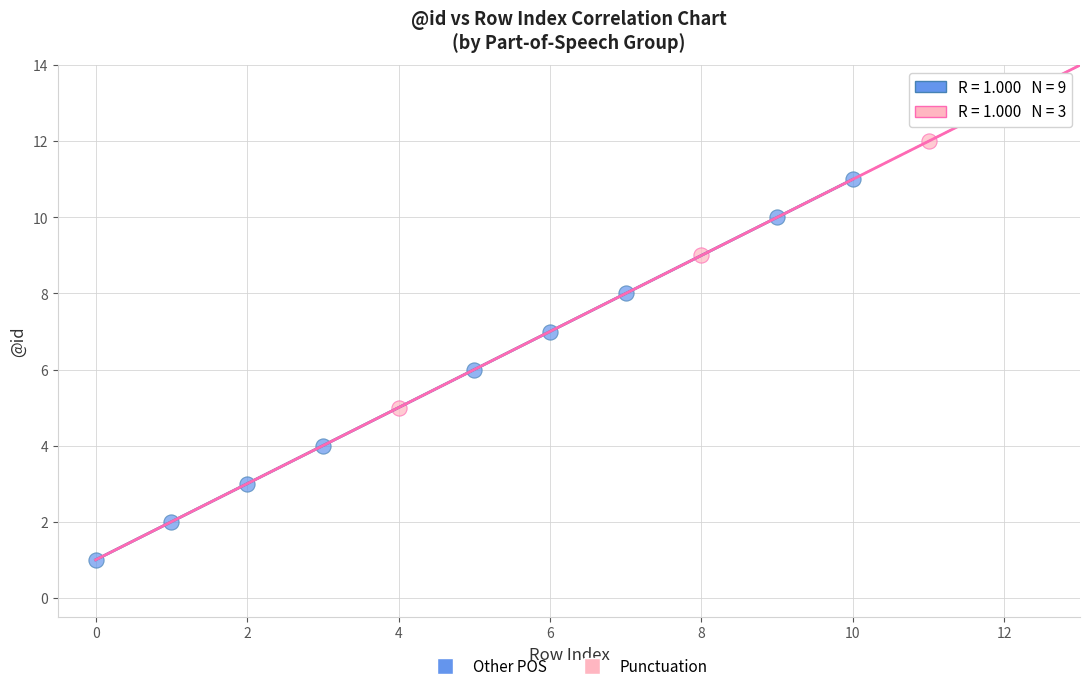

Which series has the widest spread of Y values?

Other POS